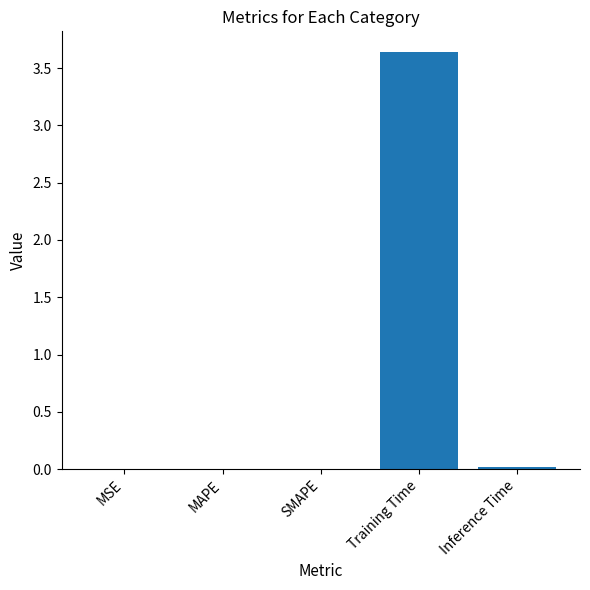

Are the bars grouped side by side (vs. stacked)?

No